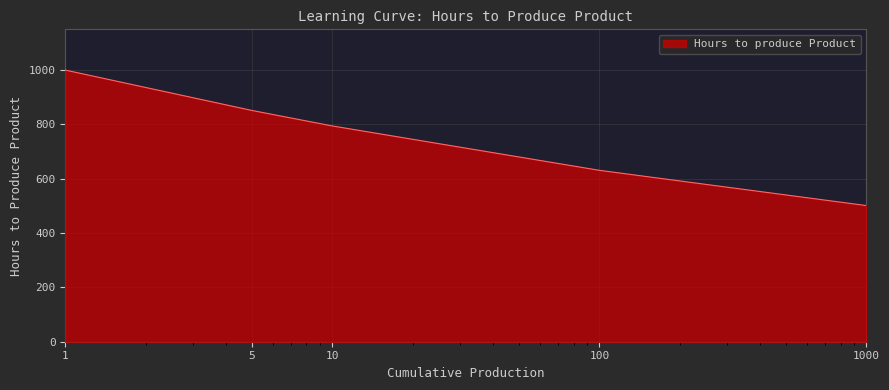

What is the difference between the maximum and second lowest values?

369.0